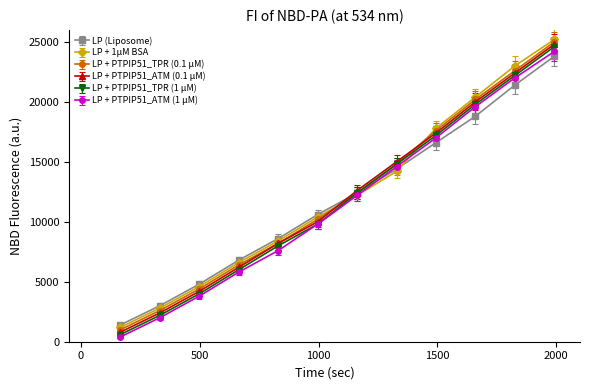

What is the maximum value for LP + 1μM BSA?

25200